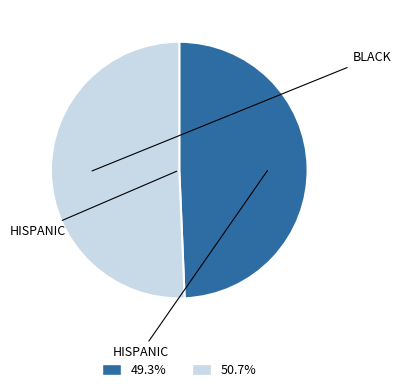

To the nearest percent, what is the average slice percentage?

50%